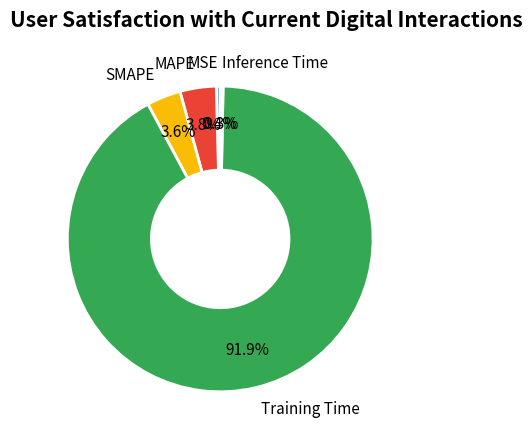

The Training Time slice represents 99% of the pie. True or false?

False